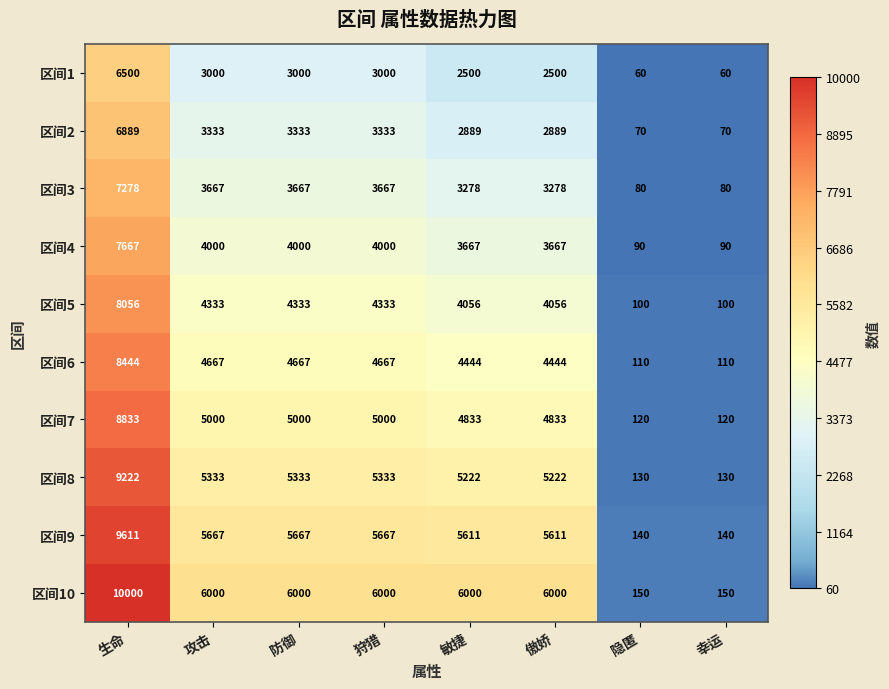

What is the greatest value displayed?

10000